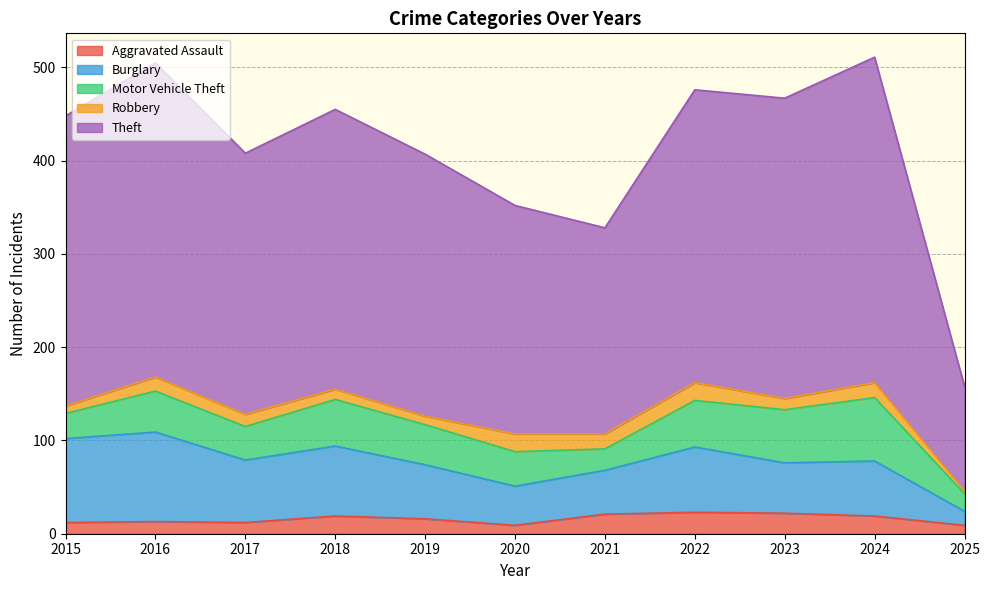

How many data points does each series have?

11